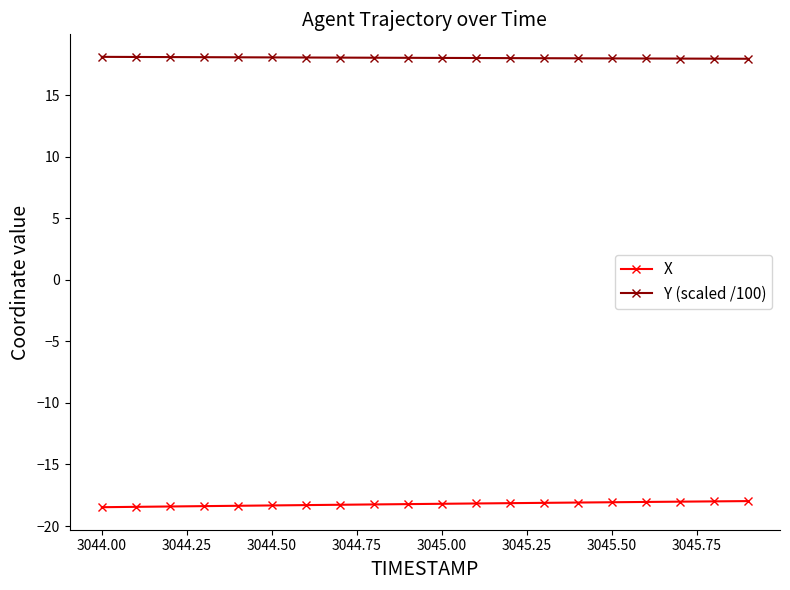

What is the value of the X point at the 9th from the left?

-18.2